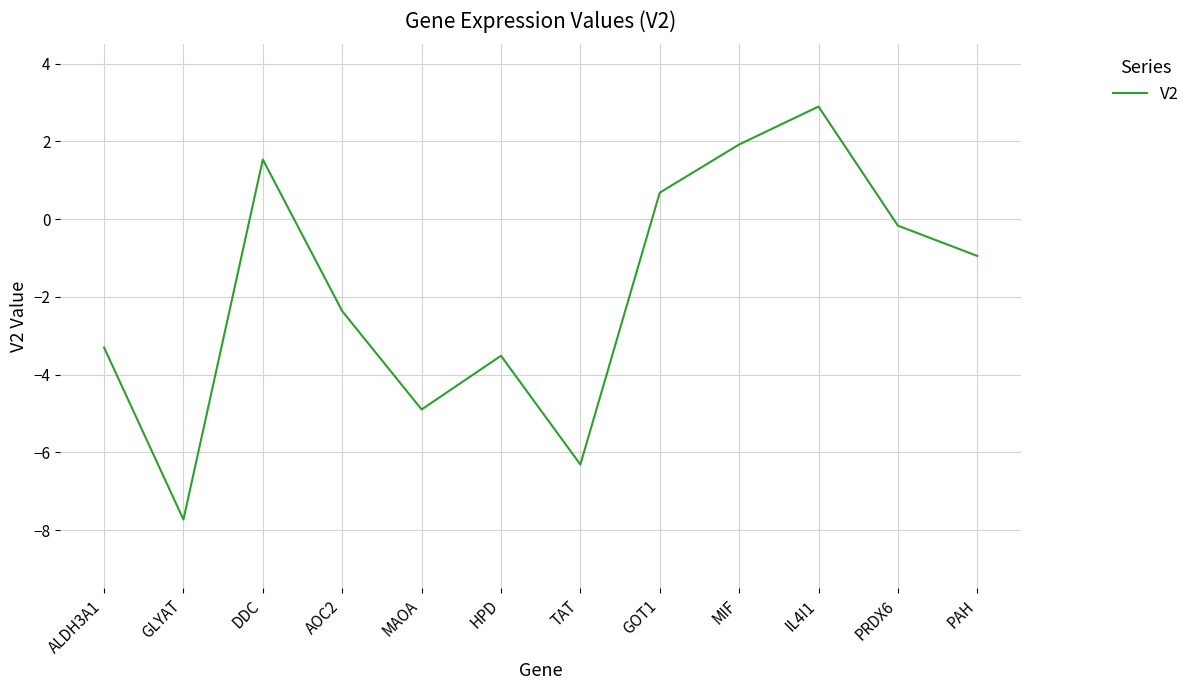

How many values are above zero?

4